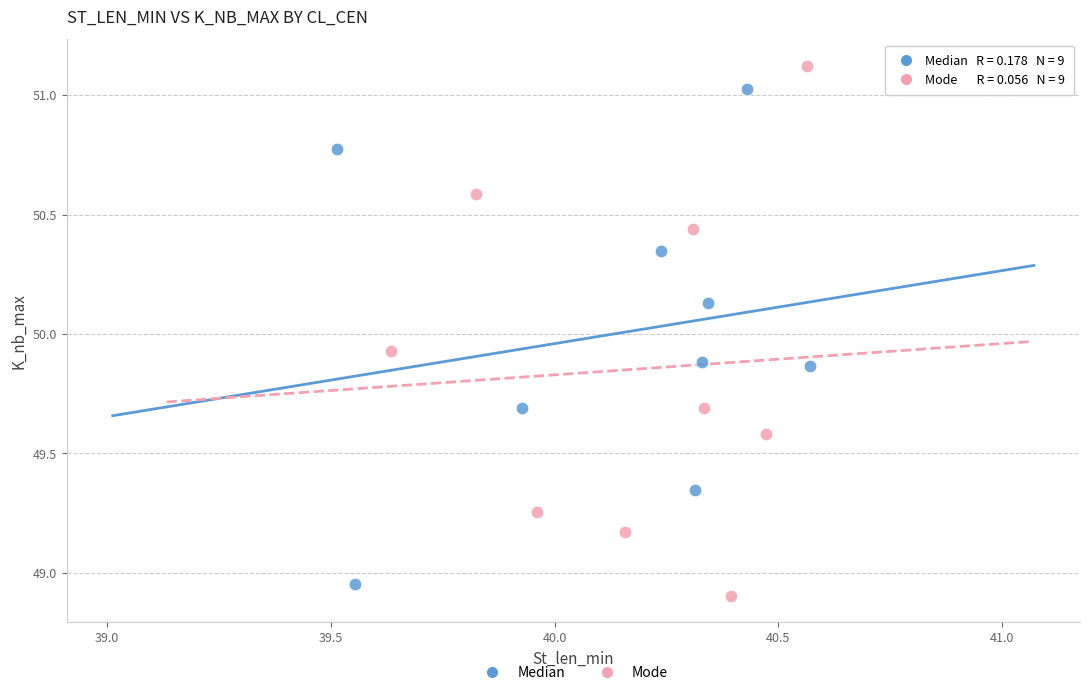

Which series contains the highest Y value?

Mode